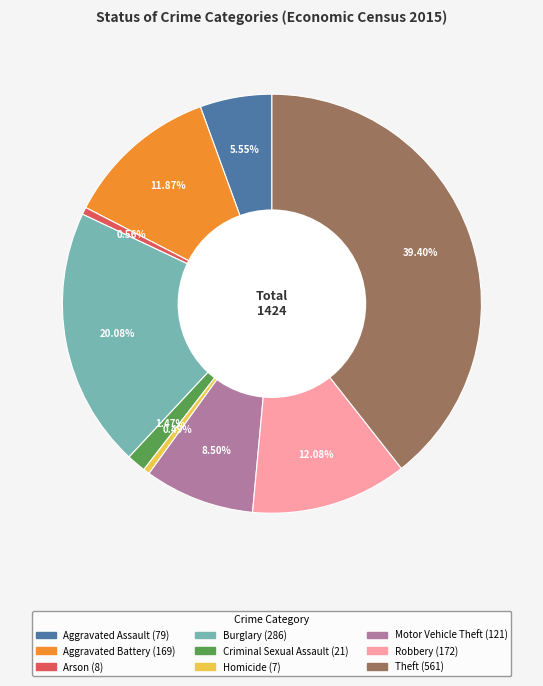

True or false: Robbery accounts for 1% of the total.

False